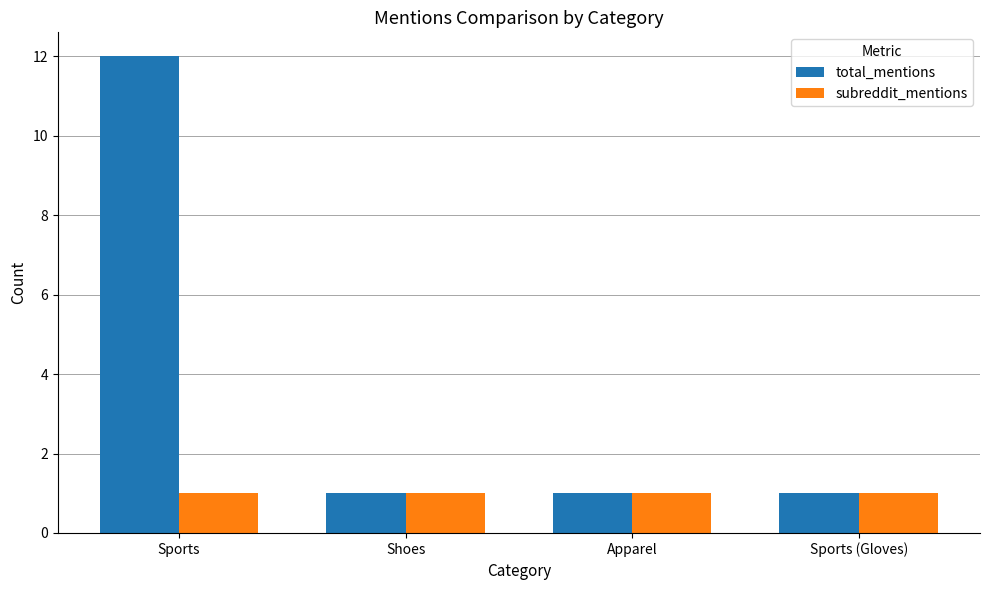

Reading left to right, list all the values displayed in this chart.

total_mentions: 12	1	1	1
subreddit_mentions: 1	1	1	1